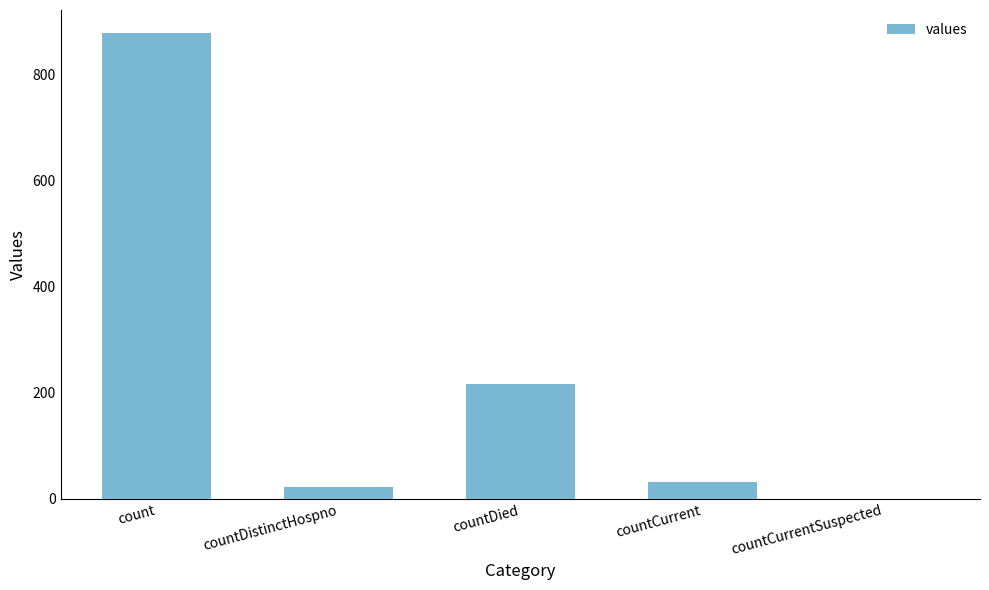

What is the change in value from countDistinctHospno to countCurrent?

+8